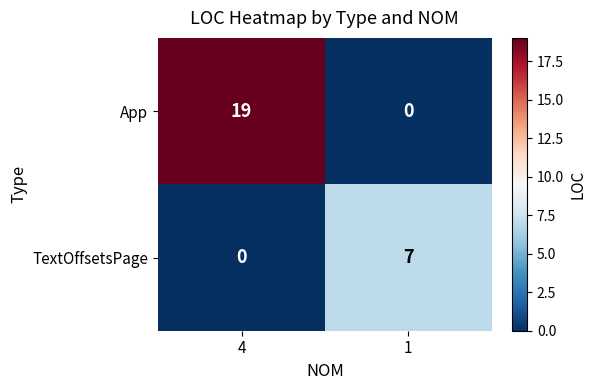

Rank the series at 1 from lowest to highest value.

App, TextOffsetsPage